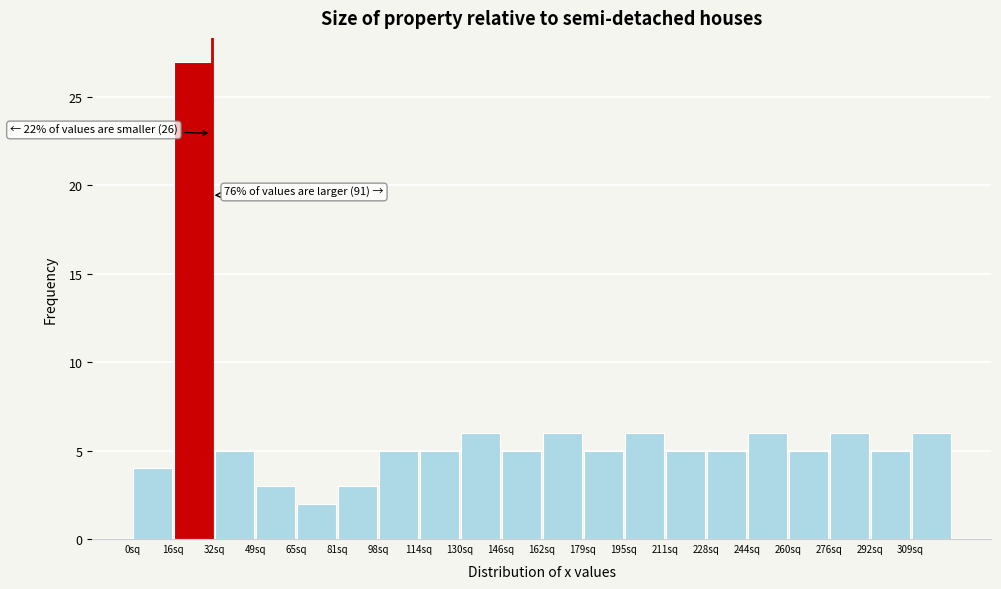

Which range on the x-axis has the tallest bar?

16 to 32